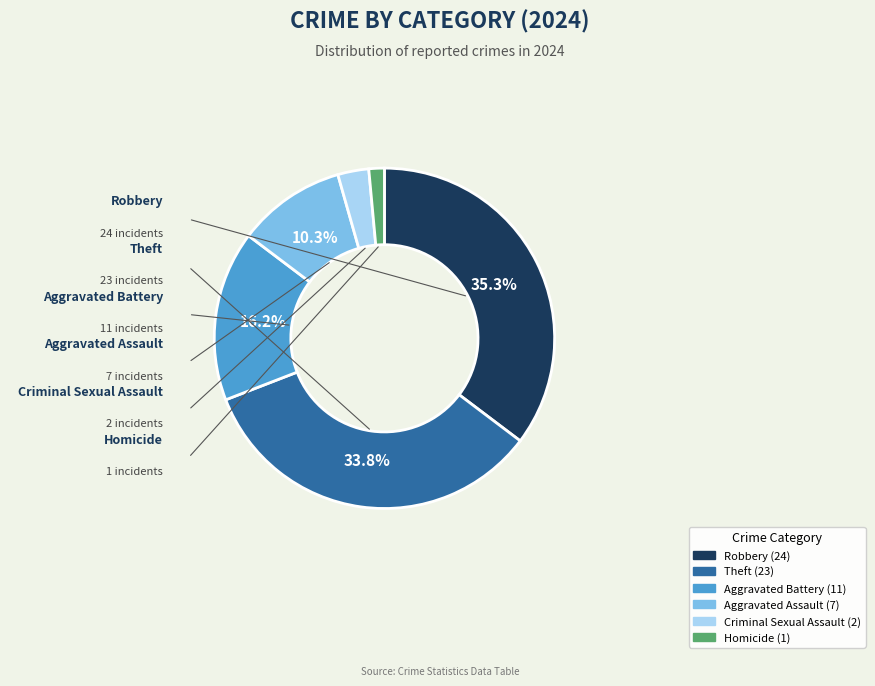

How many segments does this pie chart have?

6